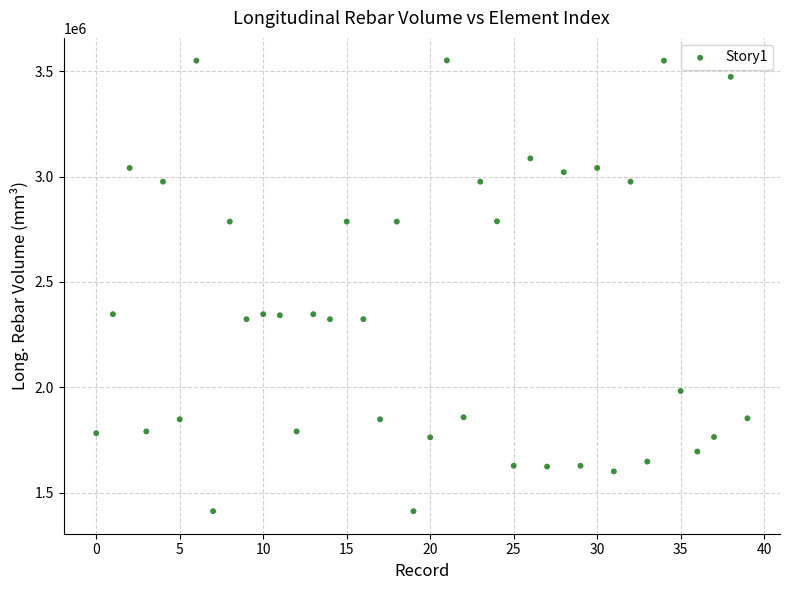

What is the range of Y values (max minus min)?

2138603.8